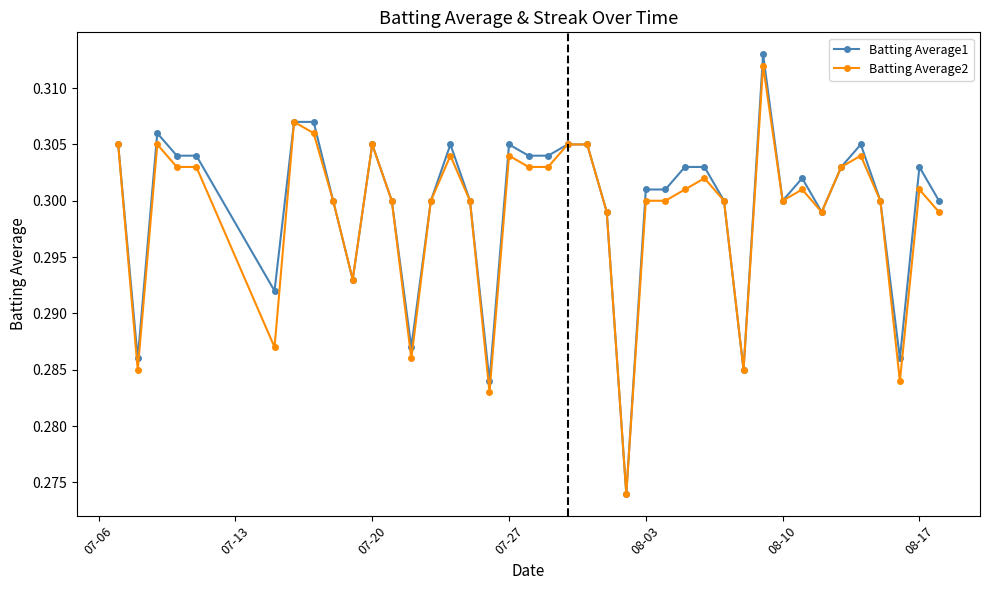

At how many categories does at least one series exceed 0?

40